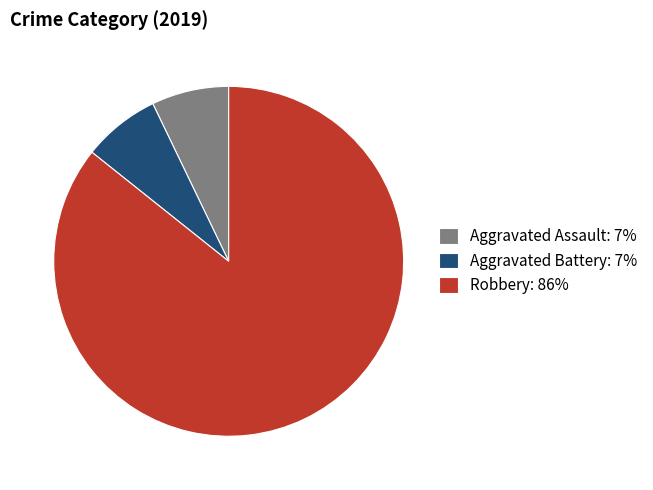

What is the largest slice in the pie chart?

Robbery